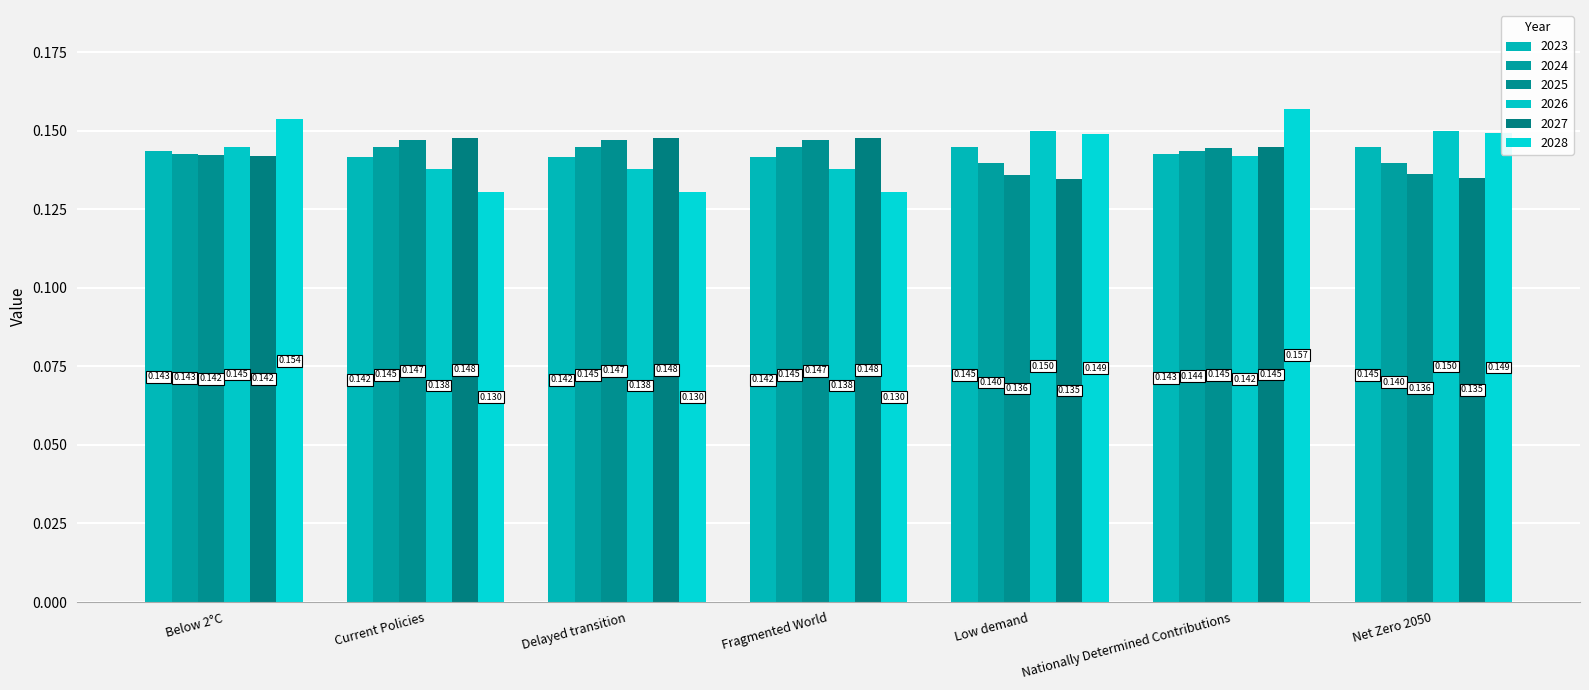

Which series has the largest total across all categories?

2024